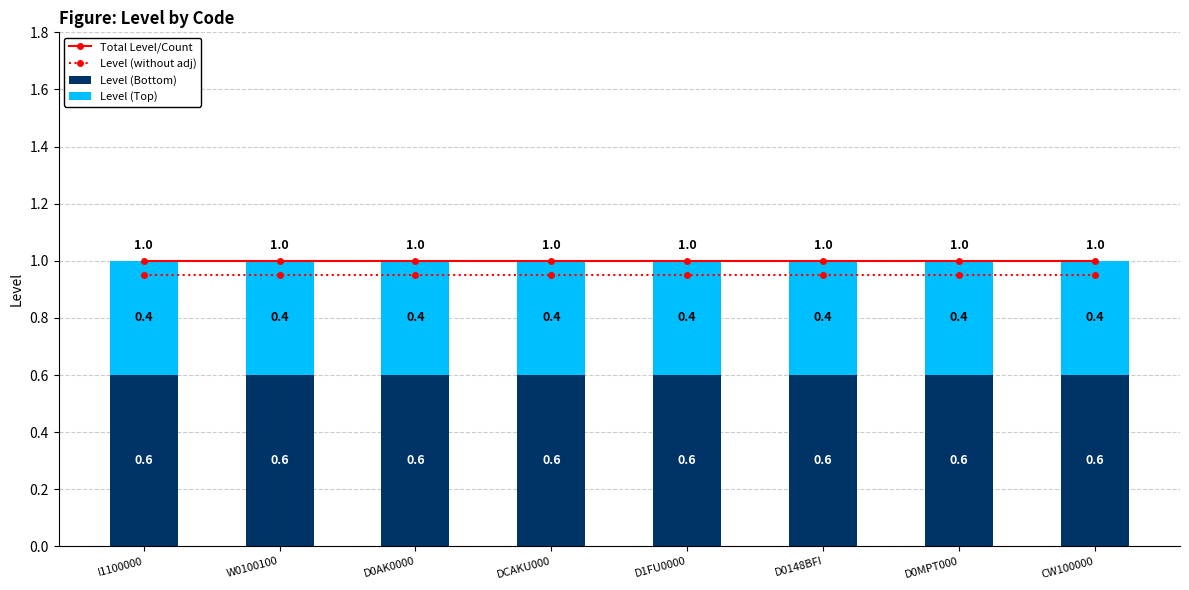

Count the number of data series in this chart.

4